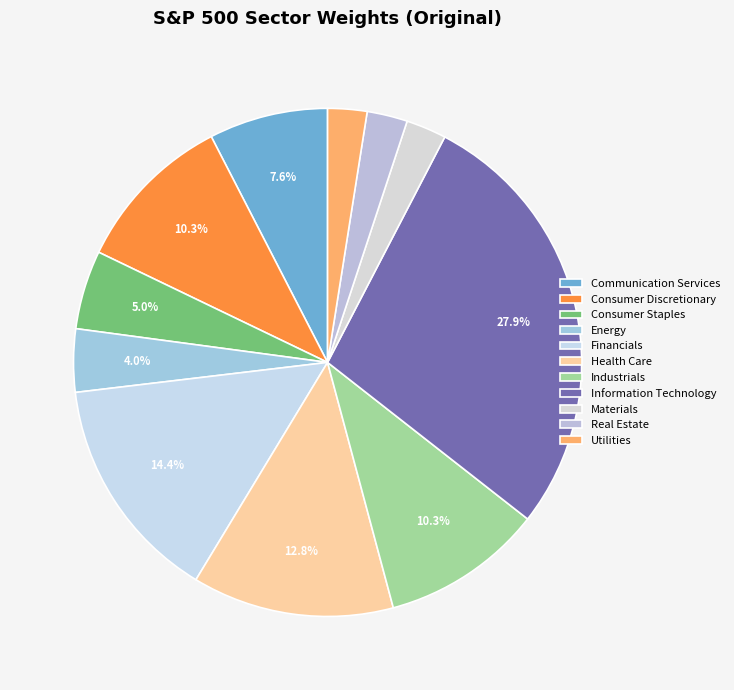

What is the change in value from Communication Services to Utilities?

-5.0